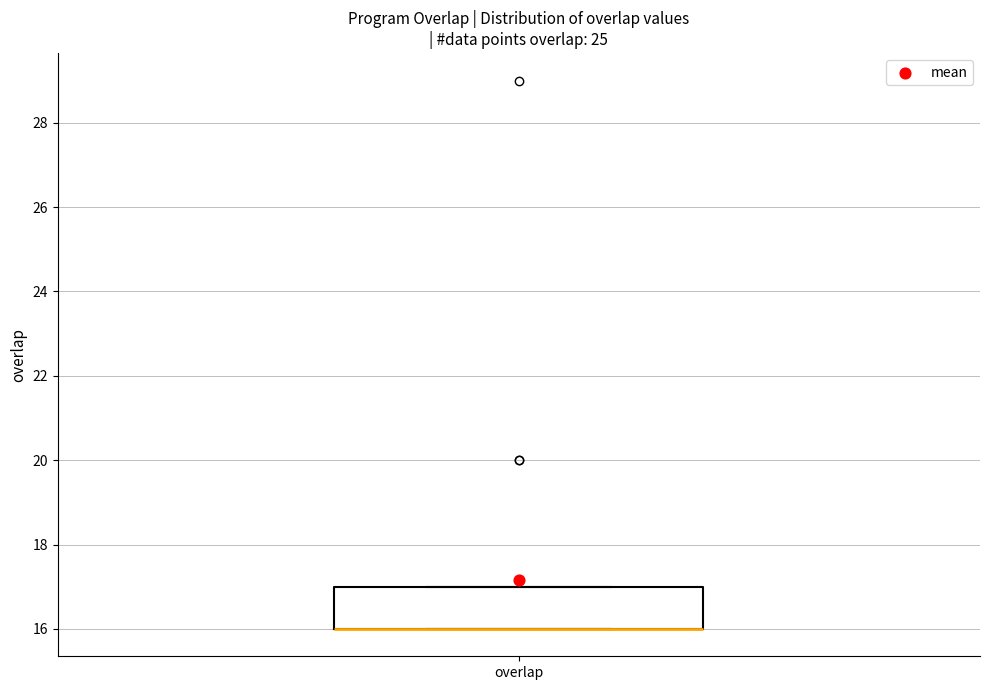

Transcribe this box plot: give where the median line is, the range the box spans, and where the two whiskers end, as read against the y-axis. The values are not printed on the chart, so give them approximately, as read against the axis.

median 16 (drawn on the box's lower edge), box 16 to 17, whiskers 16 to 17